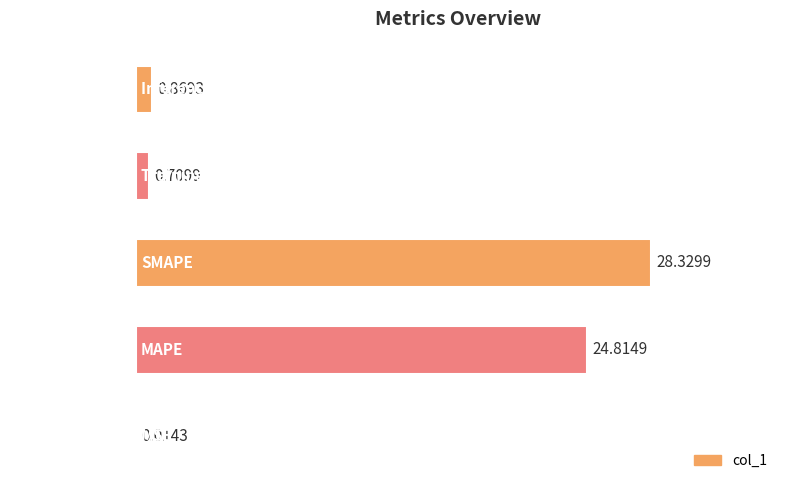

What is the sum of all values?

54.7